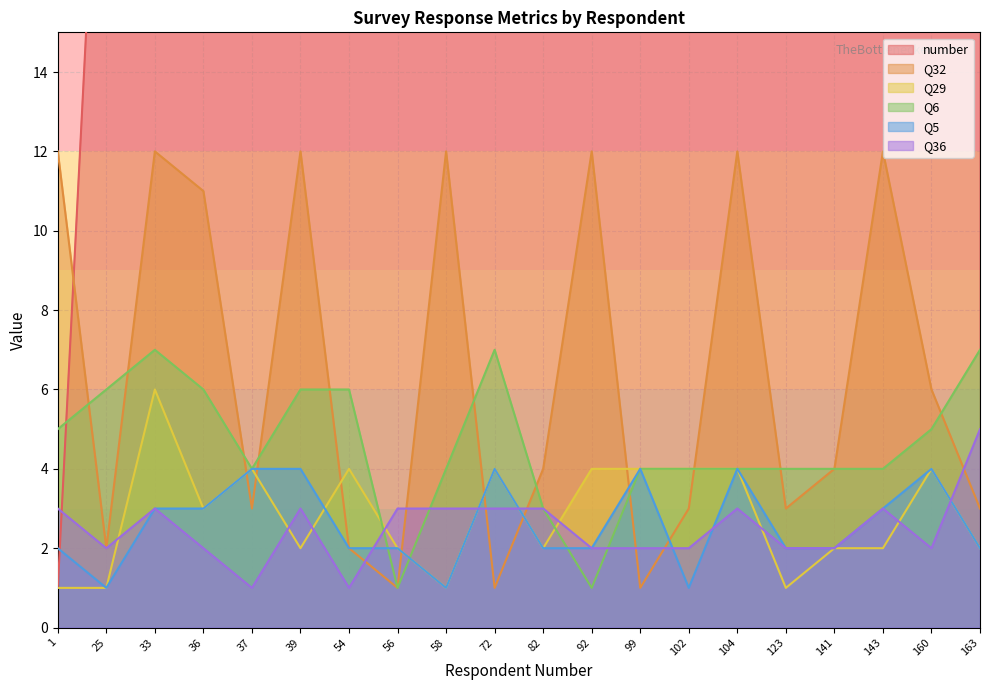

Which category has the lowest value in the Q6 series?

56